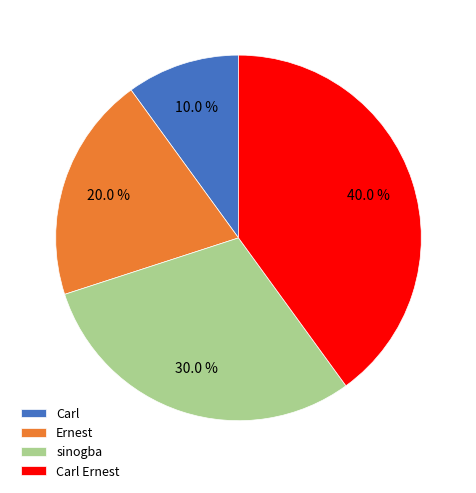

What percentage is the Carl Ernest slice, to the nearest percent?

40%